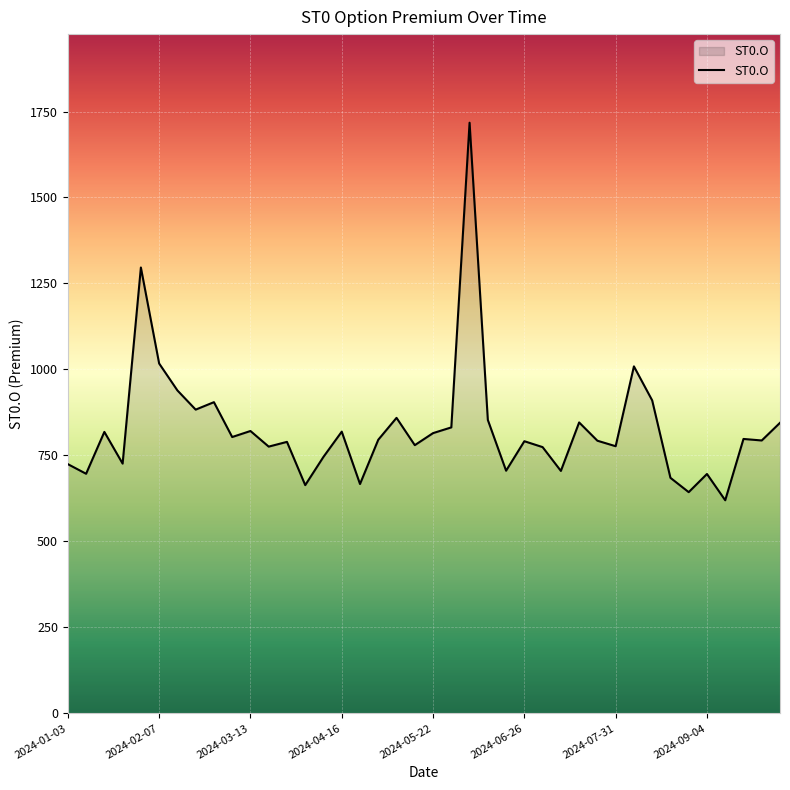

What is the greatest value displayed?

1717.5